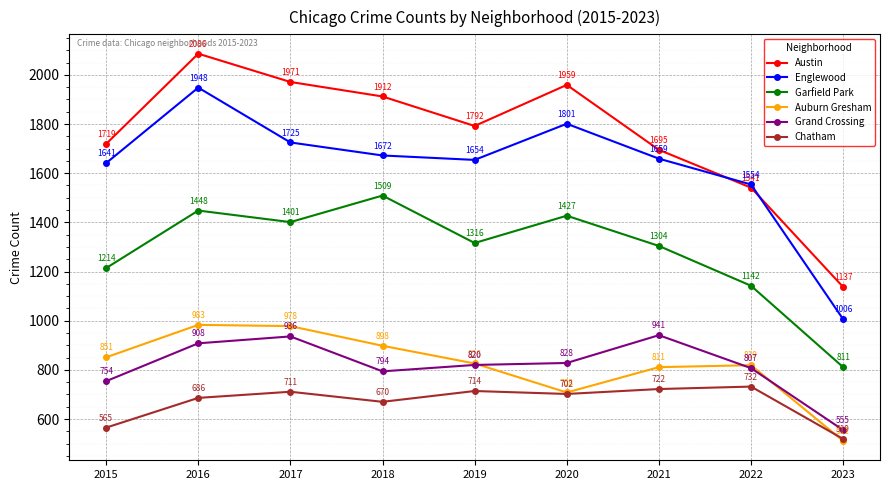

Reading left to right, extract all data points from this chart.

Austin: 2015=1719	2016=2086	2017=1971	2018=1912	2019=1792	2020=1959	2021=1695	2022=1541	2023=1137
Englewood: 2015=1641	2016=1948	2017=1725	2018=1672	2019=1654	2020=1801	2021=1659	2022=1554	2023=1006
Garfield Park: 2015=1214	2016=1448	2017=1401	2018=1509	2019=1316	2020=1427	2021=1304	2022=1142	2023=811
Auburn Gresham: 2015=851	2016=983	2017=978	2018=898	2019=826	2020=708	2021=811	2022=819	2023=511
Grand Crossing: 2015=754	2016=908	2017=936	2018=794	2019=820	2020=828	2021=941	2022=807	2023=555
Chatham: 2015=565	2016=686	2017=711	2018=670	2019=714	2020=702	2021=722	2022=732	2023=519